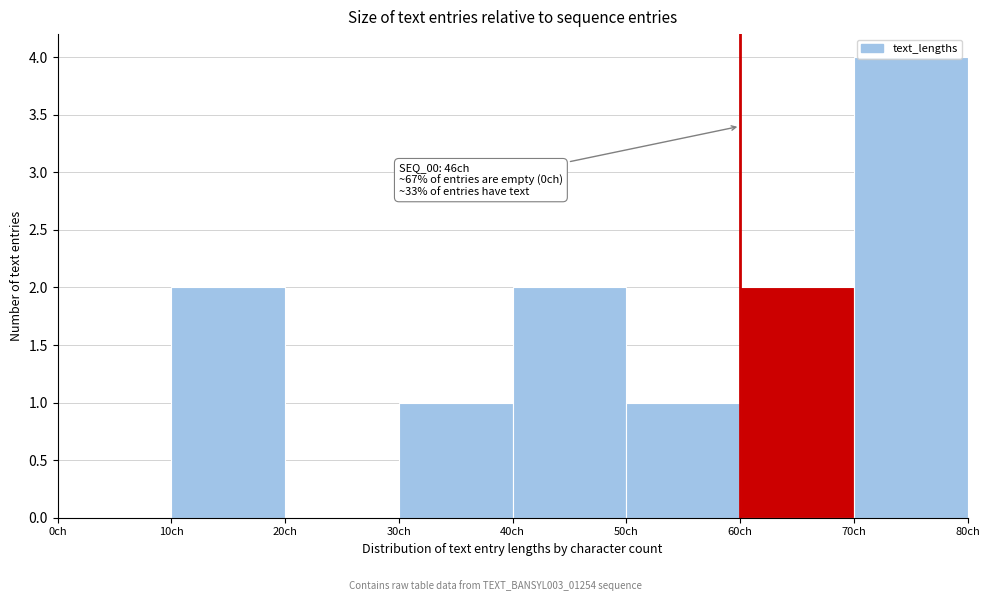

Which range on the x-axis has the tallest bar?

70 to 80